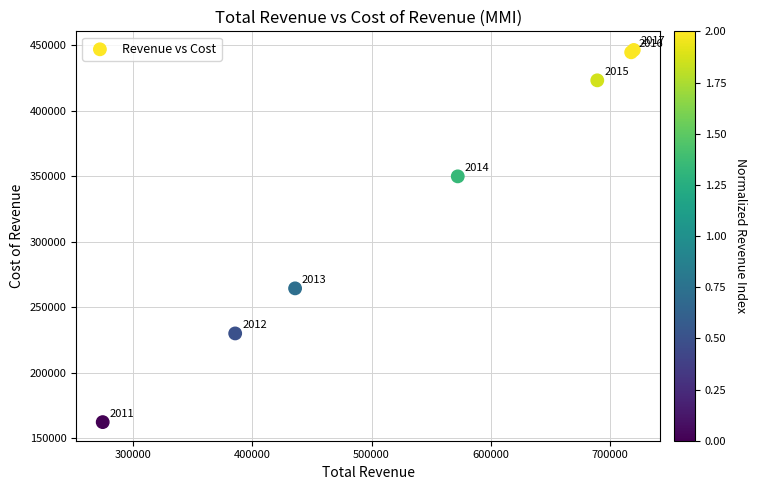

What Y value in the scatter plot is closest to 304550?

264600